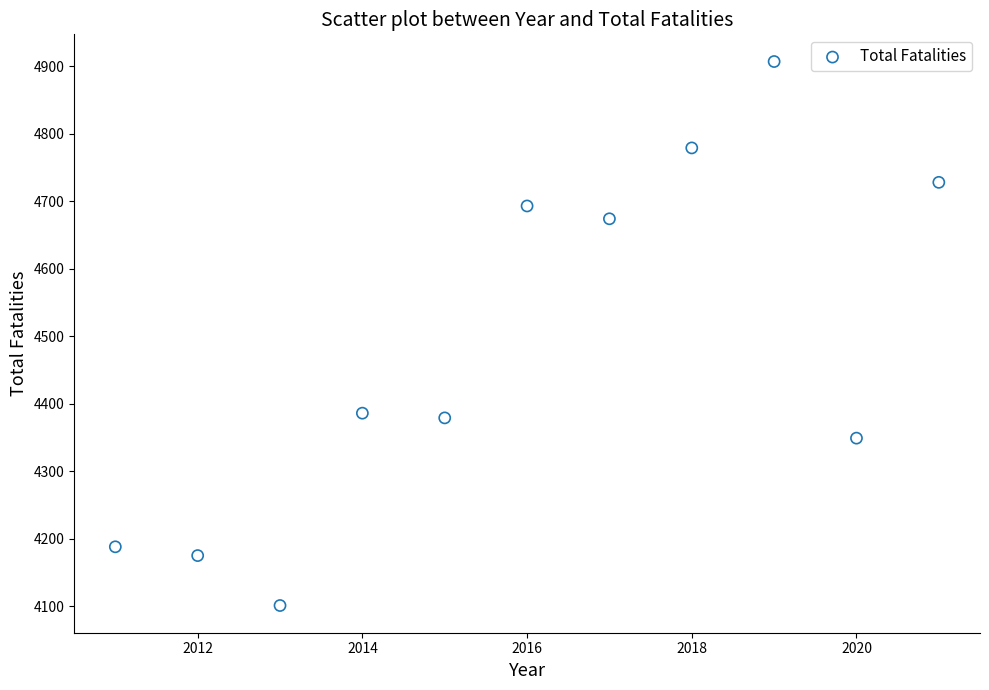

What is the range of X values (max minus min)?

10